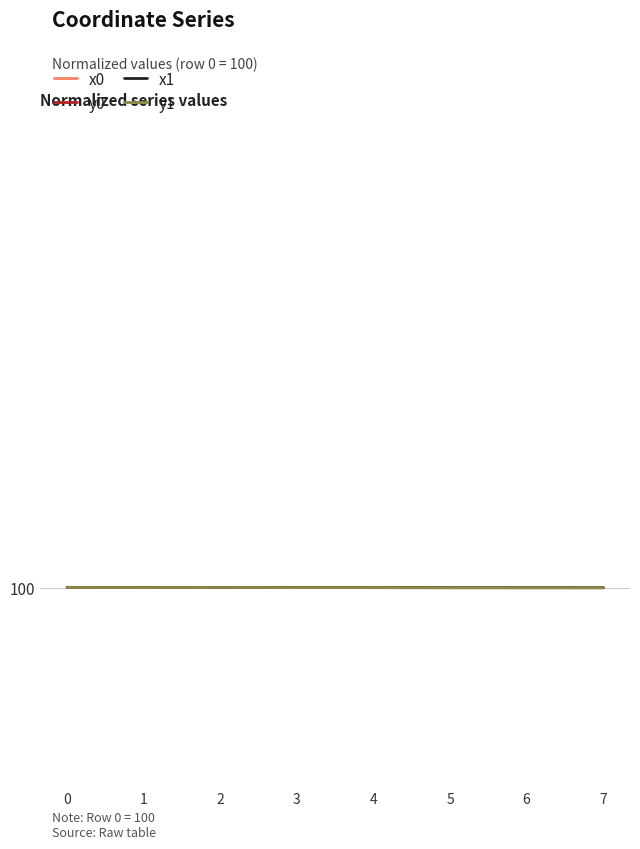

What is the maximum value shown in the chart?

100.0